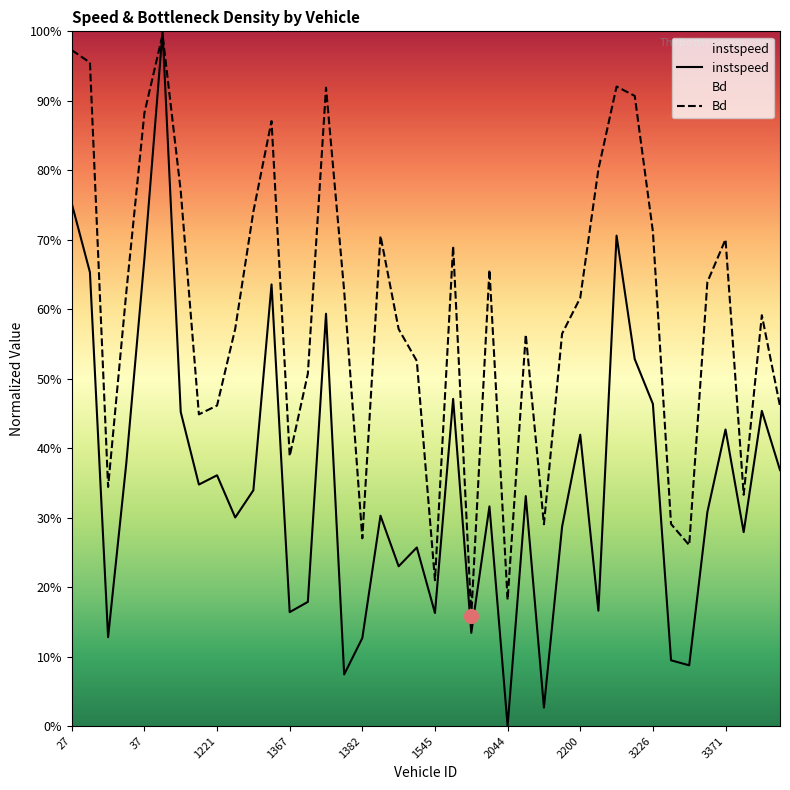

The instspeed series shows 0.2 at 1367. True or false?

True